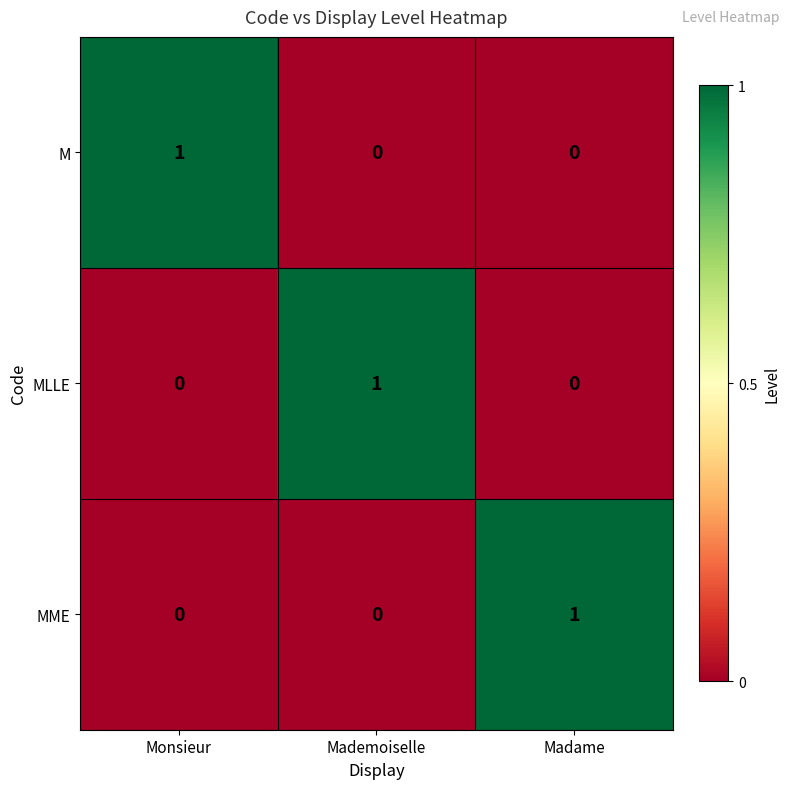

Is it true that M equals 0 at Monsieur?

False